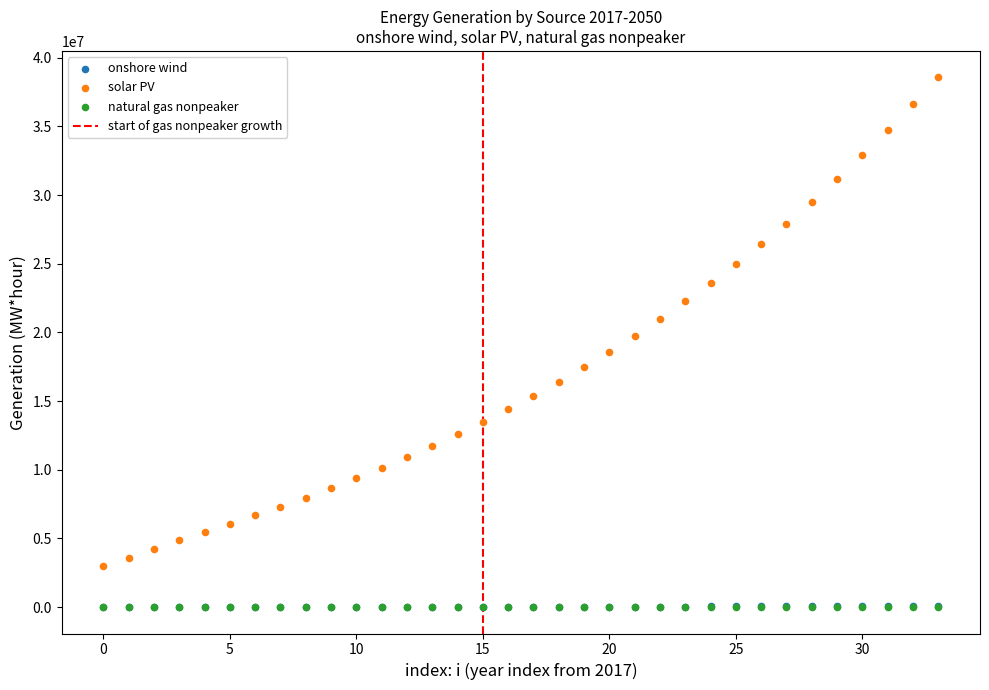

Which series reaches the maximum Y coordinate?

solar PV